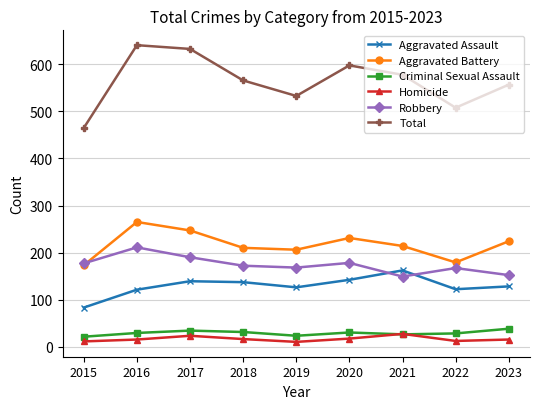

True or false: Homicide and Total intersect in this chart.

False